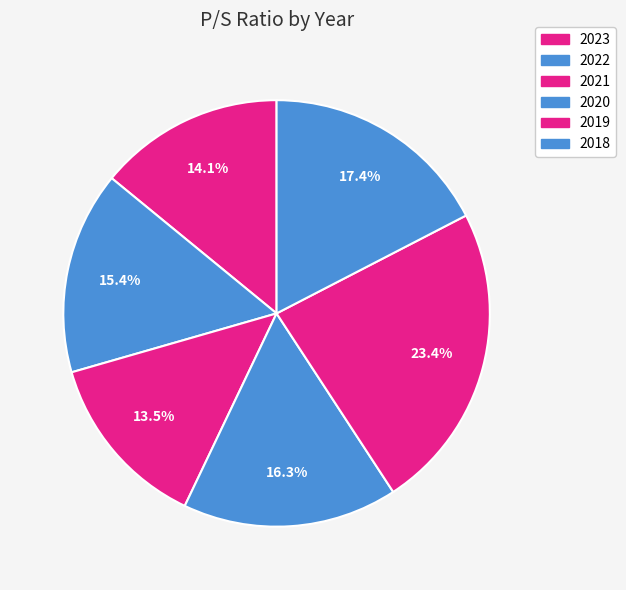

Count the number of slices in the pie.

6